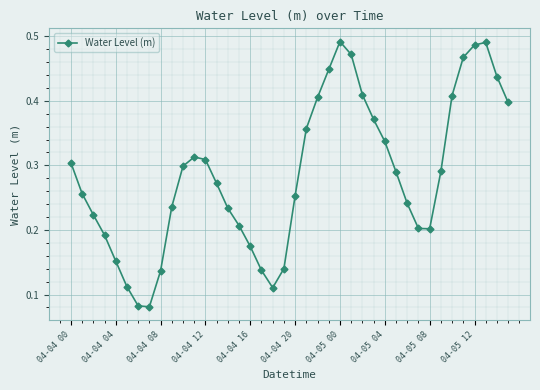

How many interior local peaks (higher than both neighbors) does the data have?

3